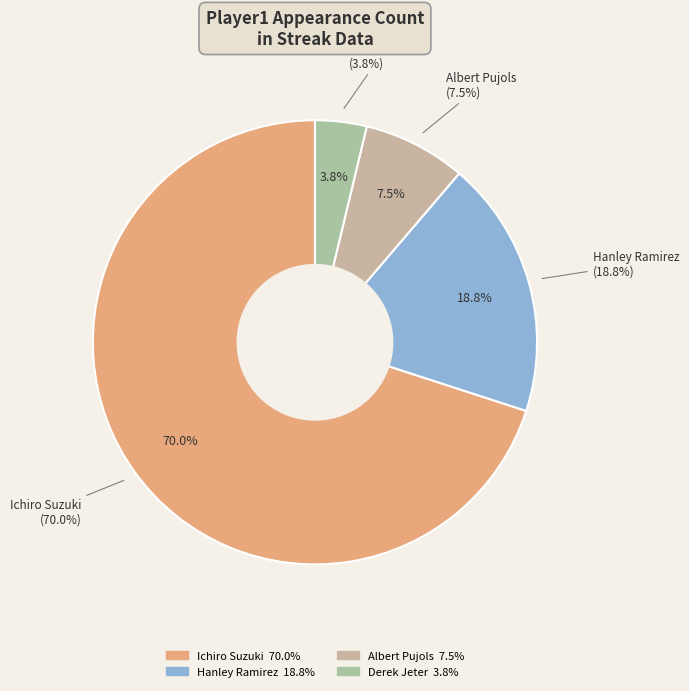

Is the sum of Hanley Ramirez and Other greater than half?

No